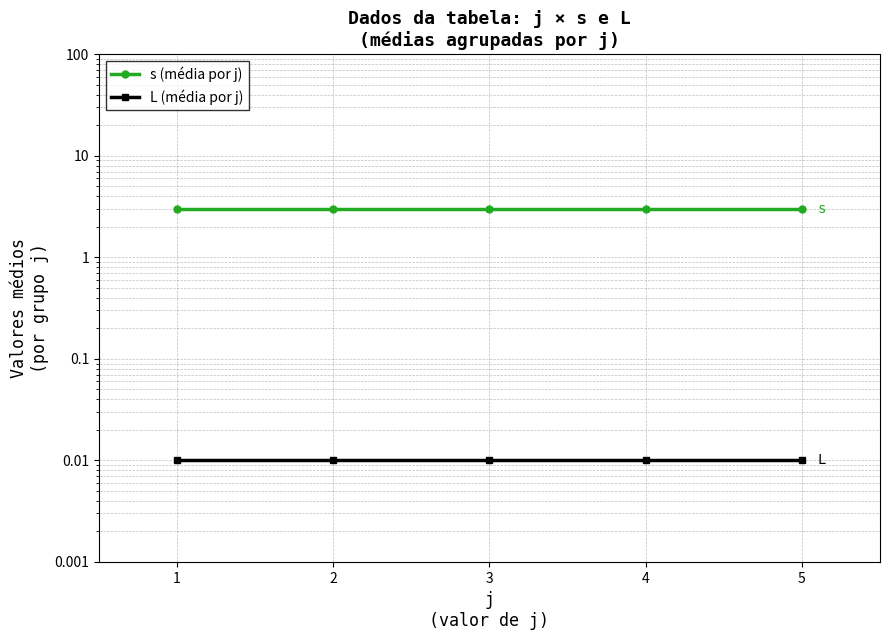

True or false: L (média por j) and s (média por j) intersect in this chart.

False